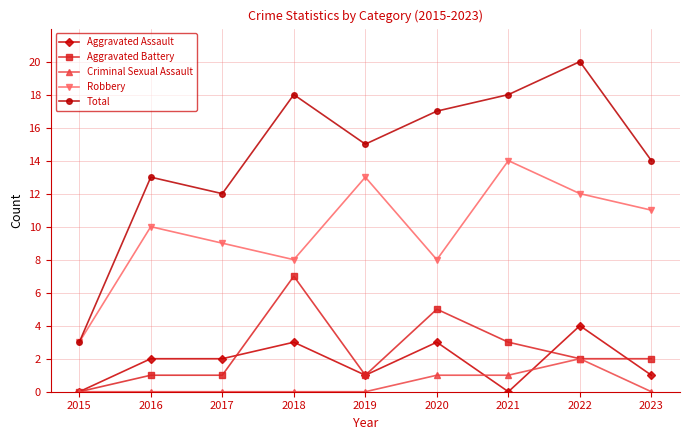

How many data points in Aggravated Battery are less than 2?

4